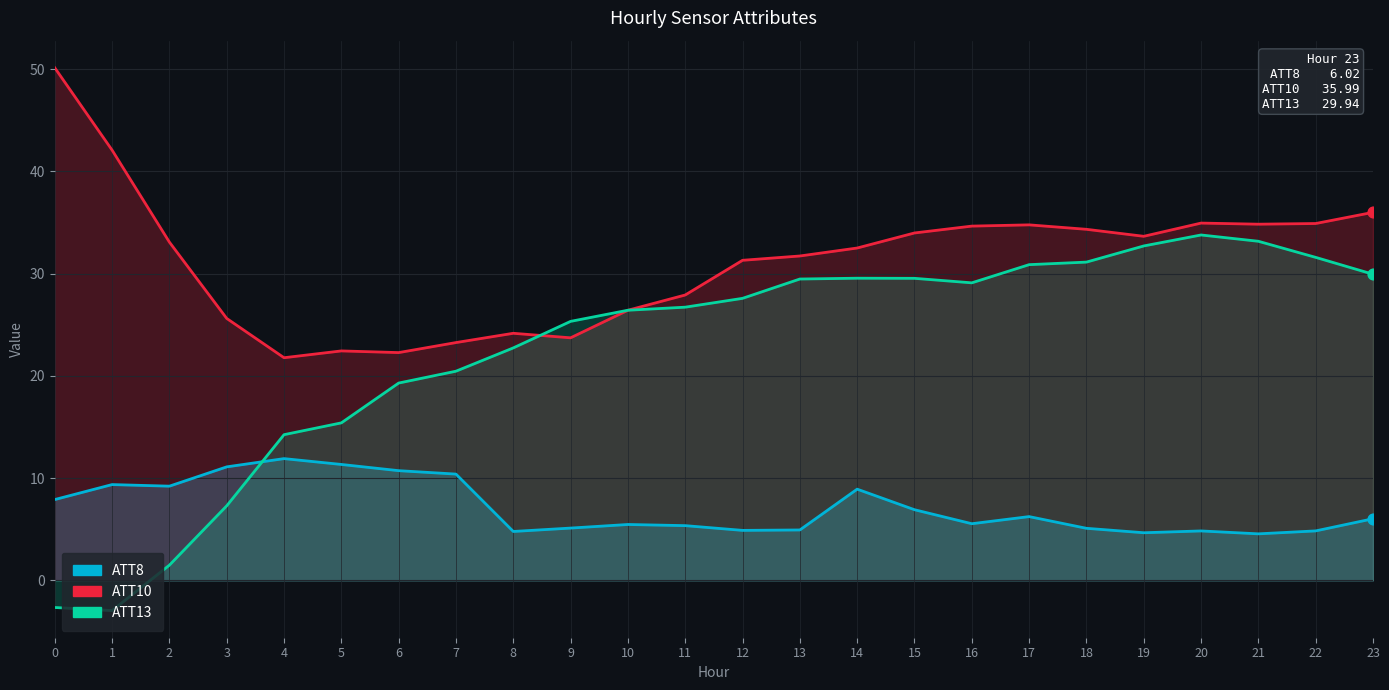

Which series contains the lowest Y value?

ATT13